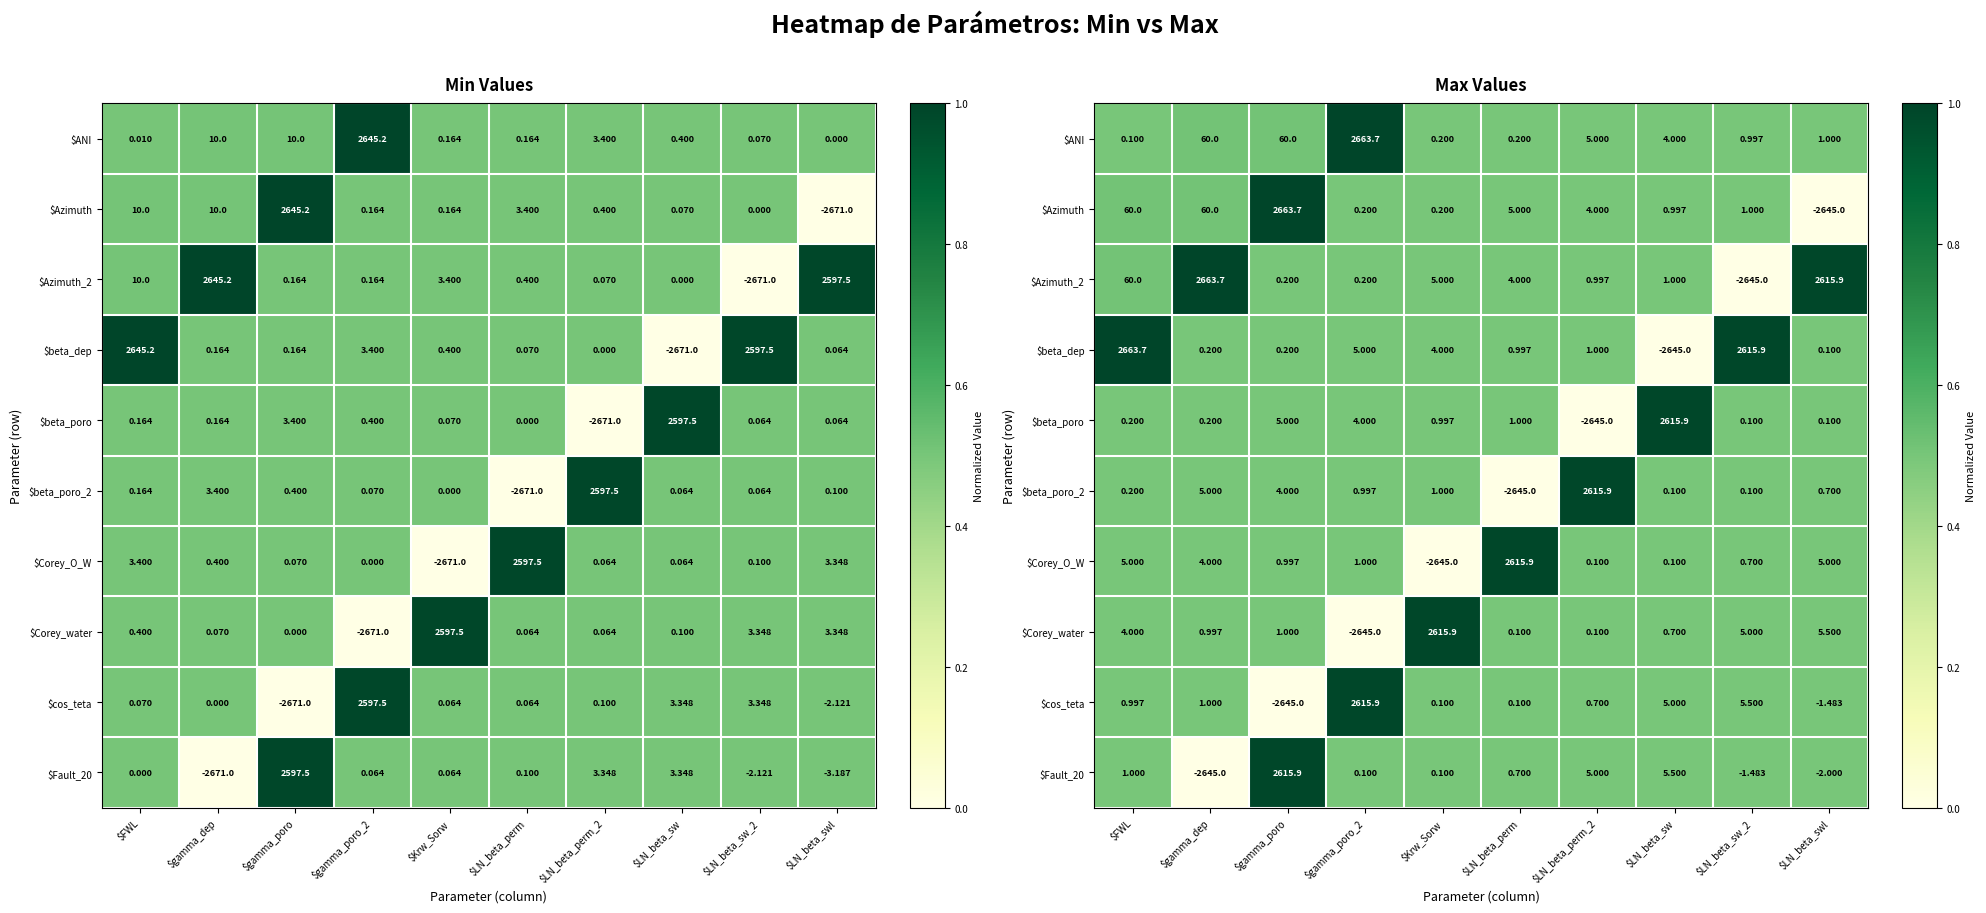

Rank the series at $gamma_poro from highest to lowest value.

$Azimuth, $Fault_20, $ANI, $beta_poro, $beta_poro_2, $Corey_water, $Corey_O_W, $Azimuth_2, $beta_dep, $cos_teta